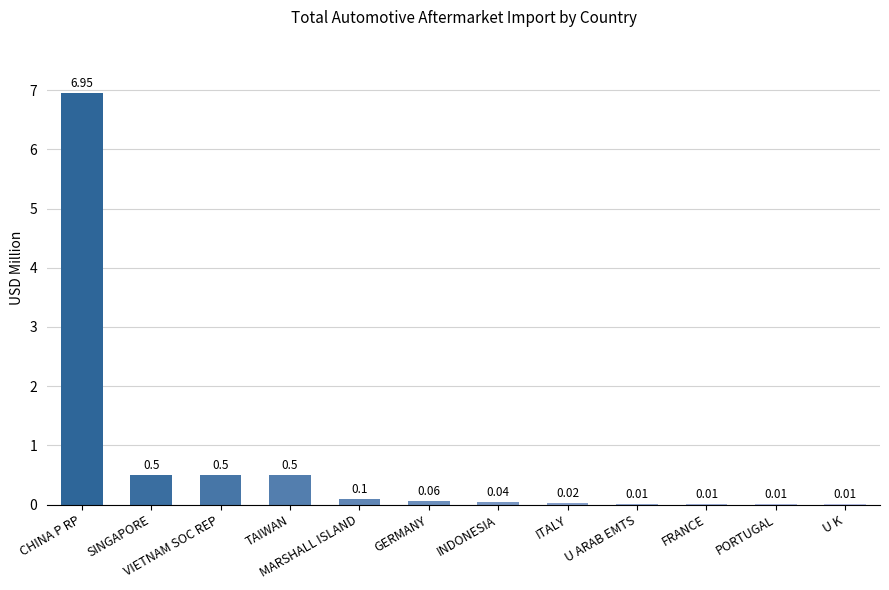

What is the sum of the values at MARSHALL ISLAND and SINGAPORE?

0.6